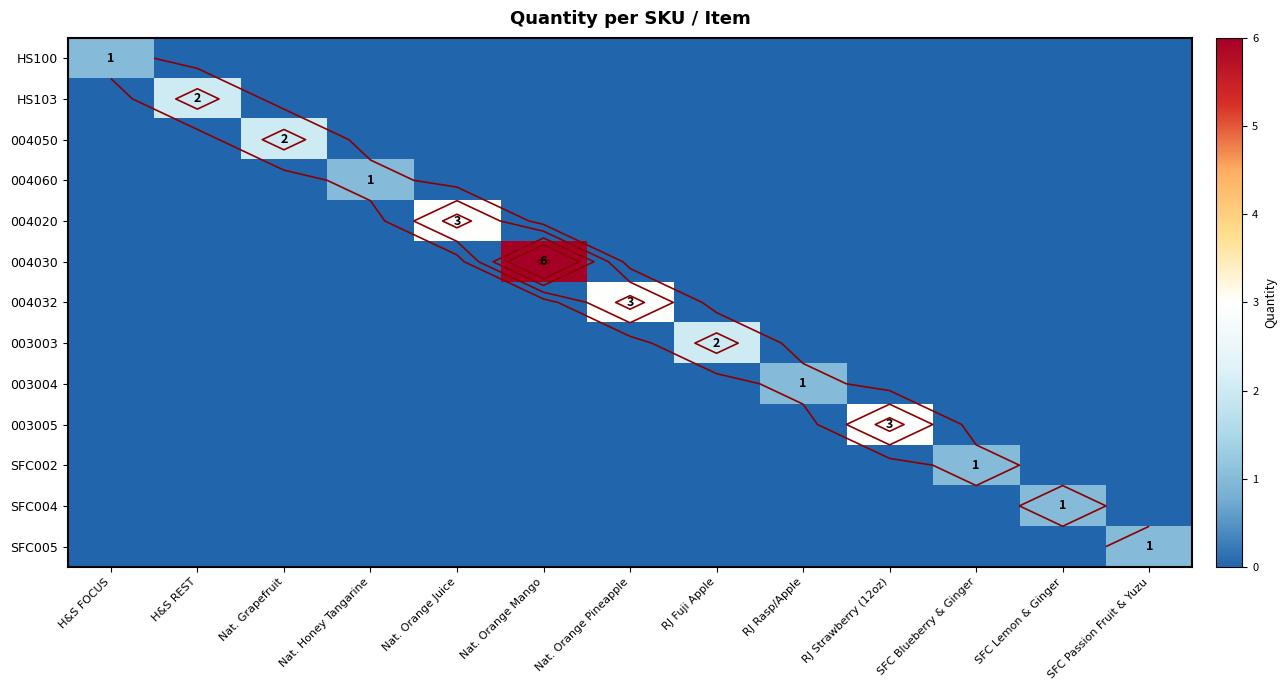

What is the total value across all series at Nat. Orange Pineapple?

3